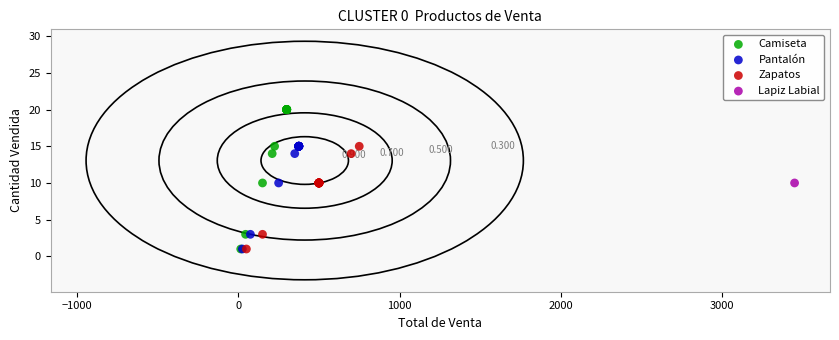

What are all the series names shown in the legend?

Camiseta, Pantalón, Zapatos, Lapiz Labial